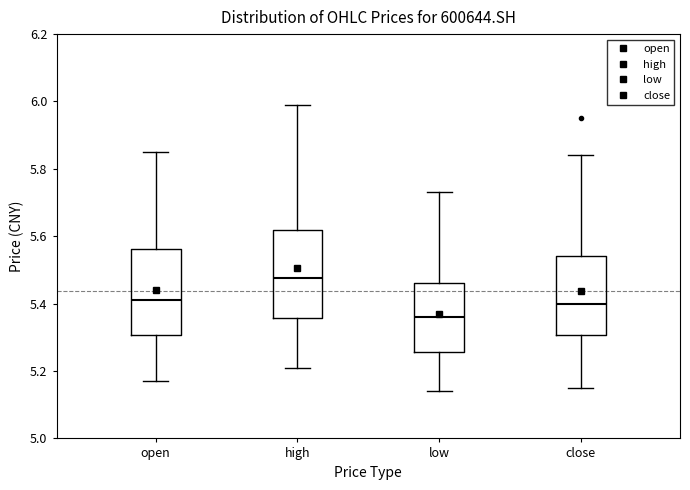

Reading left to right, read every box against the y-axis: the position of its median line, the range the box covers, and the ends of its whiskers. The values are not printed on the chart, so give them approximately, as read against the axis.

open: median 5.42, box 5.30 to 5.56, whiskers 5.18 to 5.86
high: median 5.48, box 5.36 to 5.62, whiskers 5.22 to 6.00
low: median 5.36, box 5.26 to 5.46, whiskers 5.14 to 5.74
close: median 5.40, box 5.30 to 5.54, whiskers 5.16 to 5.84